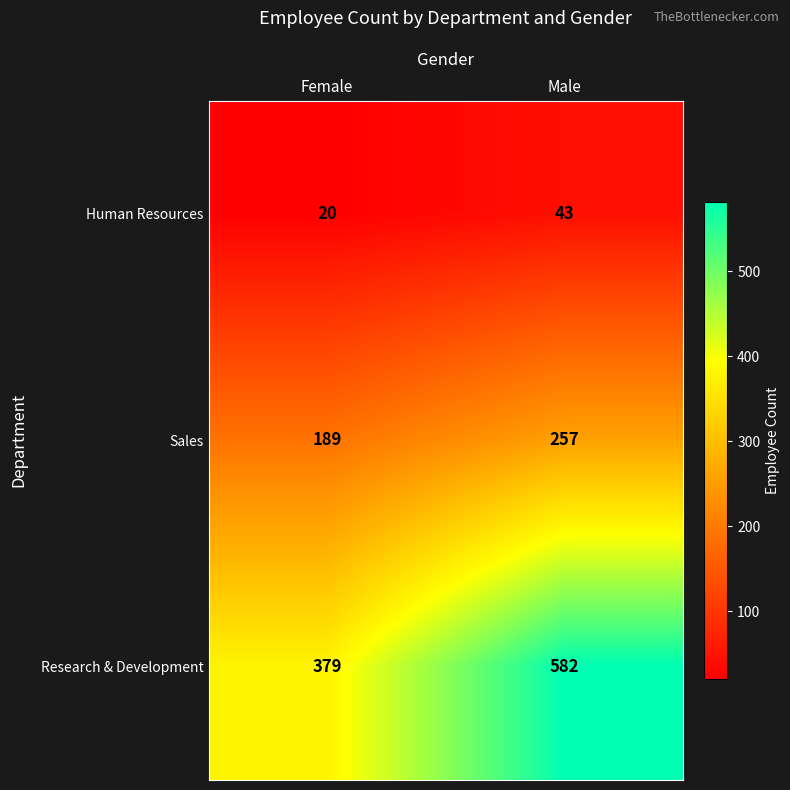

At which category is the sum across all series the highest?

Male